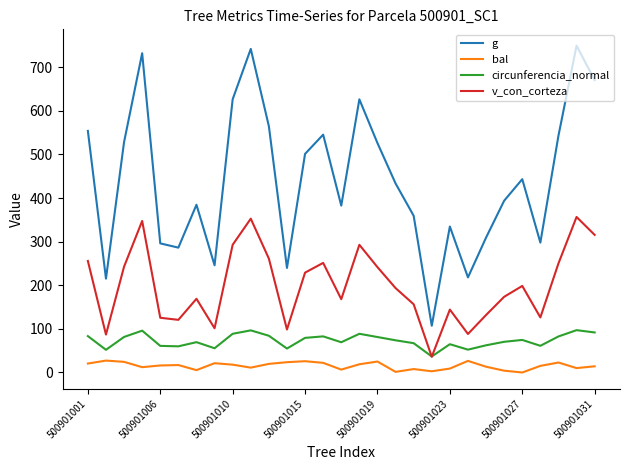

Which series has the largest total across all categories?

g